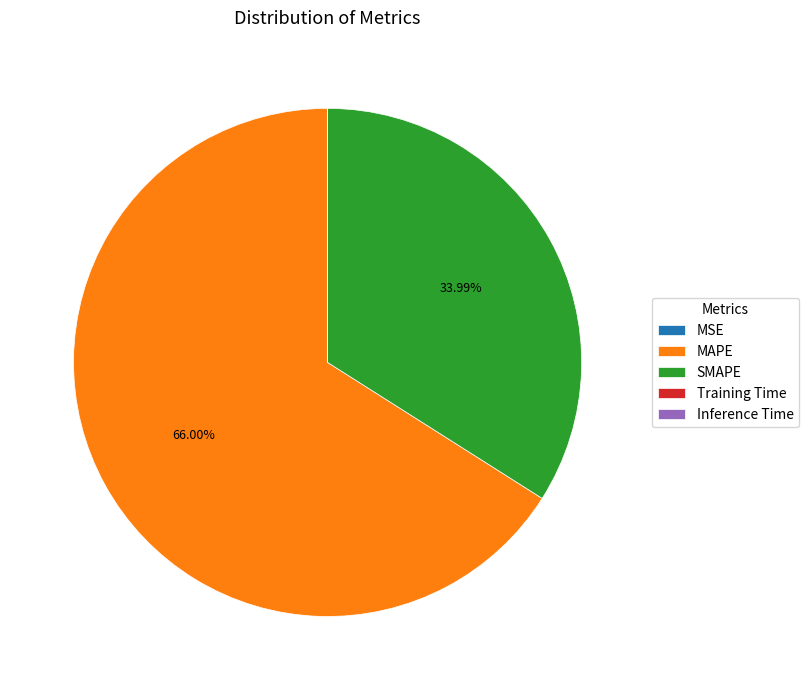

Which category accounts for the majority?

MAPE